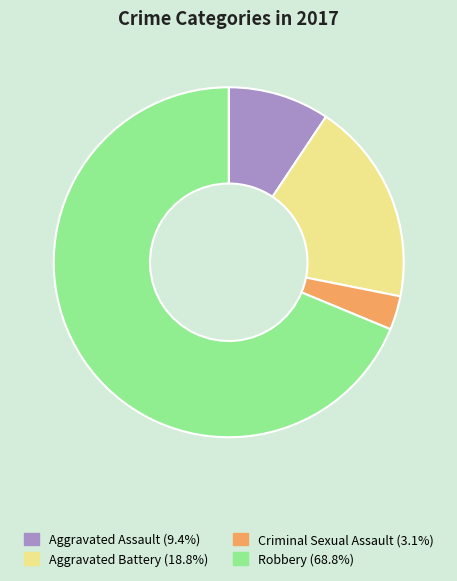

True or false: Robbery accounts for 69% of the total.

True